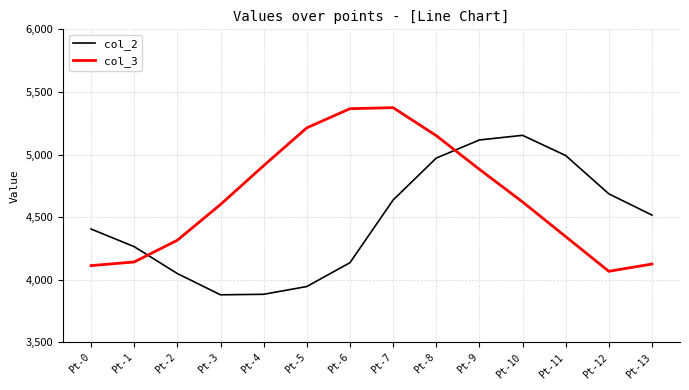

The col_3 series shows 4113.5 at Pt-0. True or false?

True